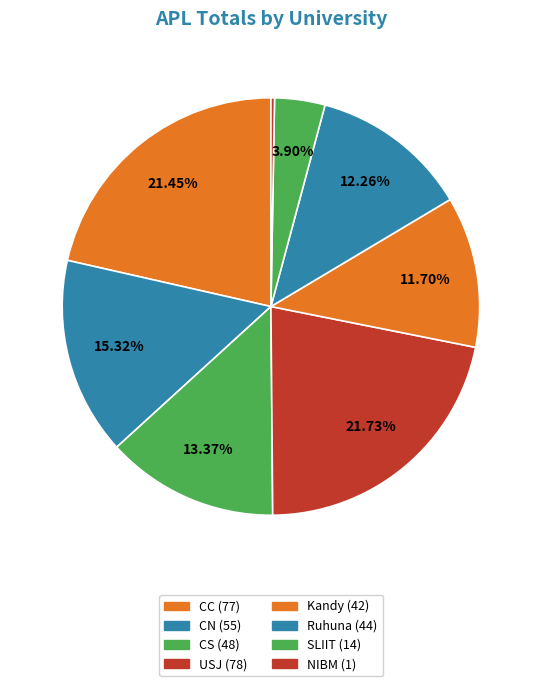

Which category has the biggest portion of the pie?

USJ